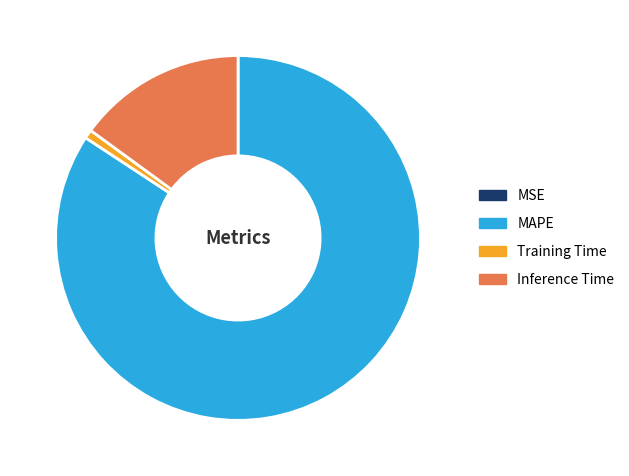

Combined, do Training Time and MAPE account for over 50%?

Yes